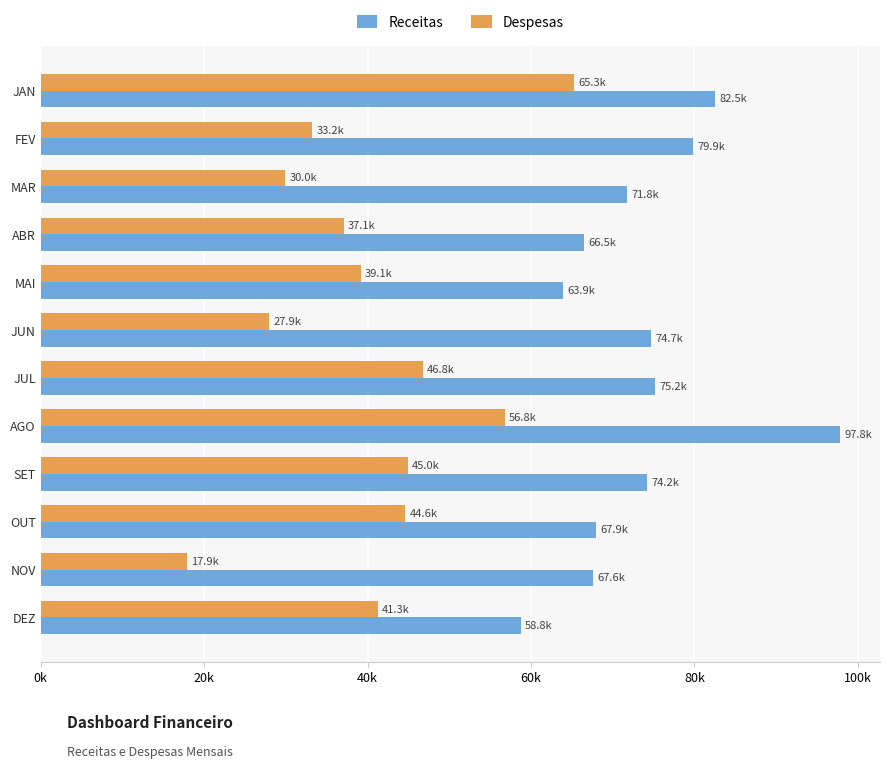

Rank the series by their maximum value, from lowest to highest.

Despesas, Receitas